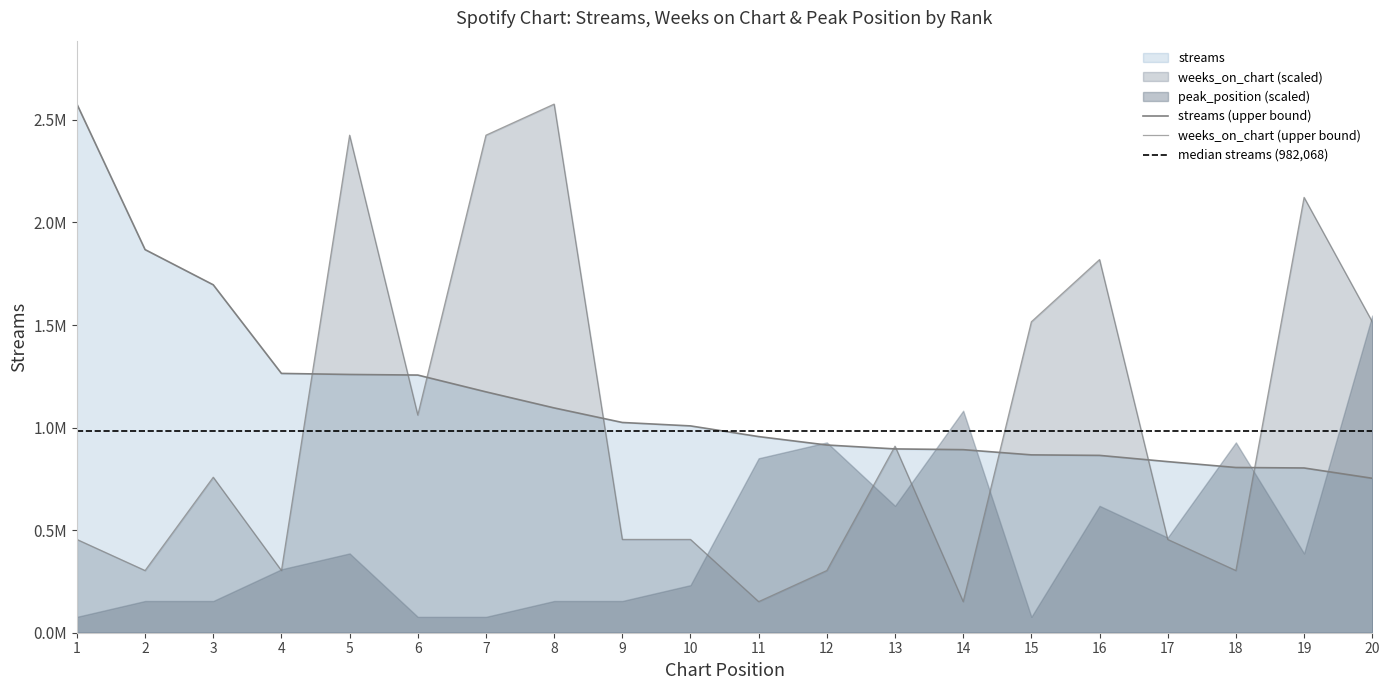

What is the approximate value of streams at 7?

1174096.0